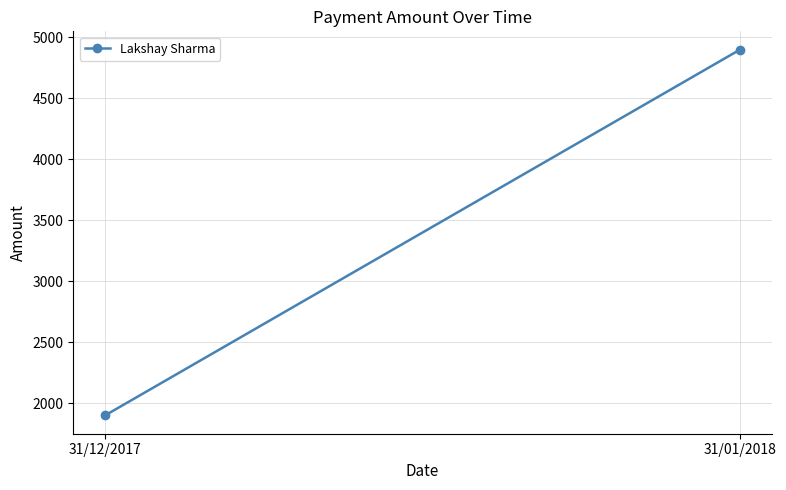

What is the sum of all values?

6800